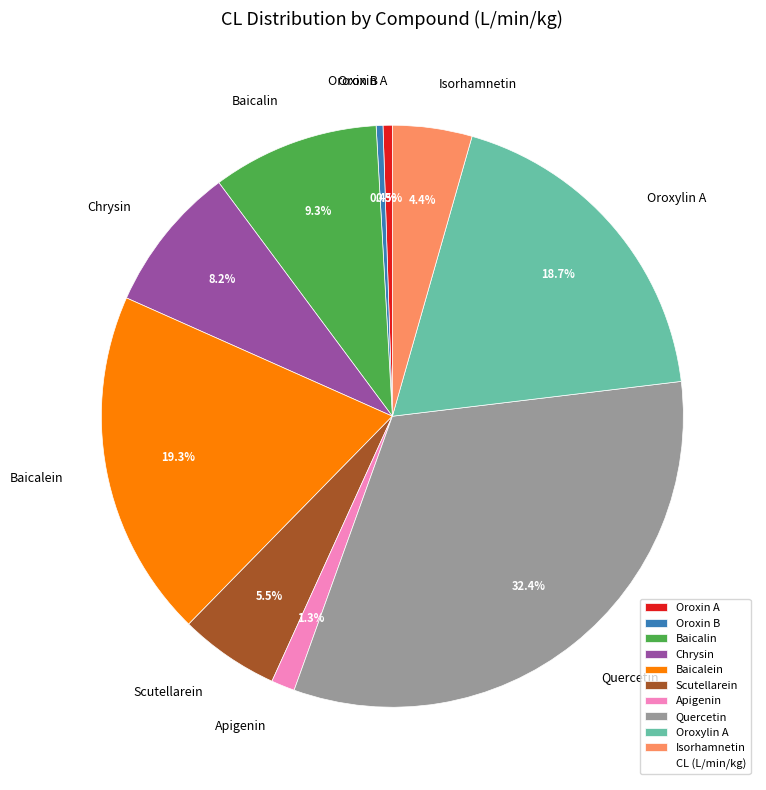

To the nearest percent, what is the difference between the largest and smallest slice percentages?

32%